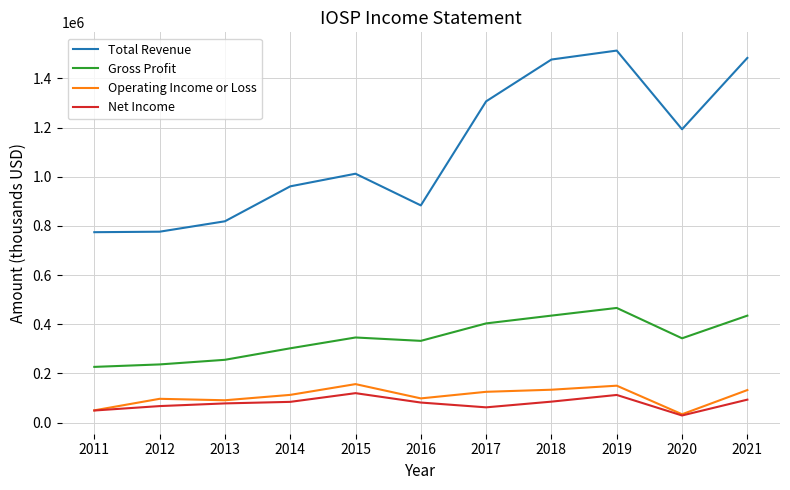

What is the maximum value shown in the chart?

1513300